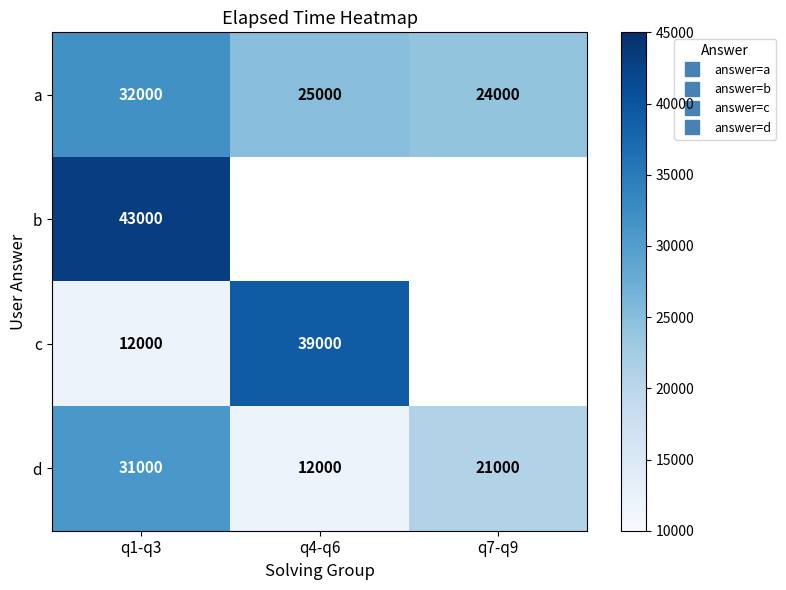

At which category is the sum across all series the highest?

q1-q3